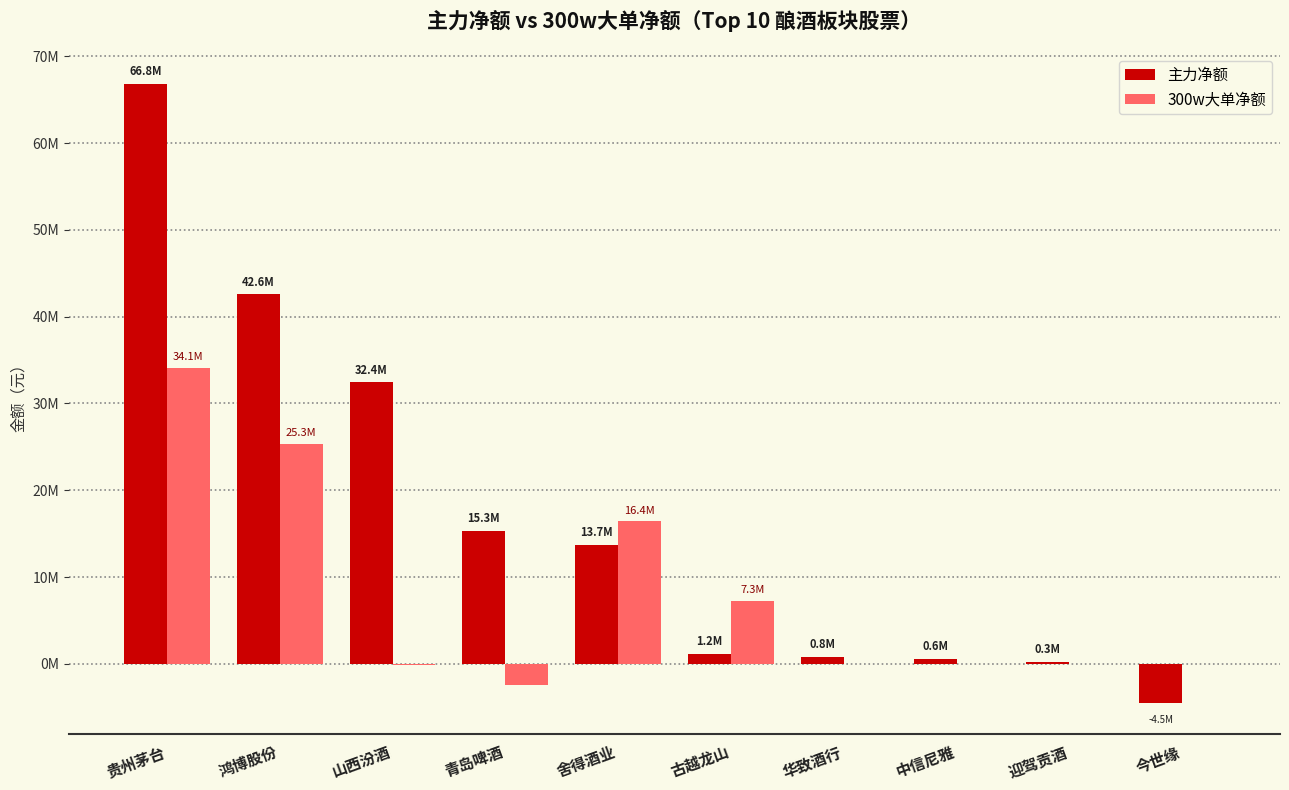

Rank the series by their average value, from highest to lowest.

主力净额, 300w大单净额